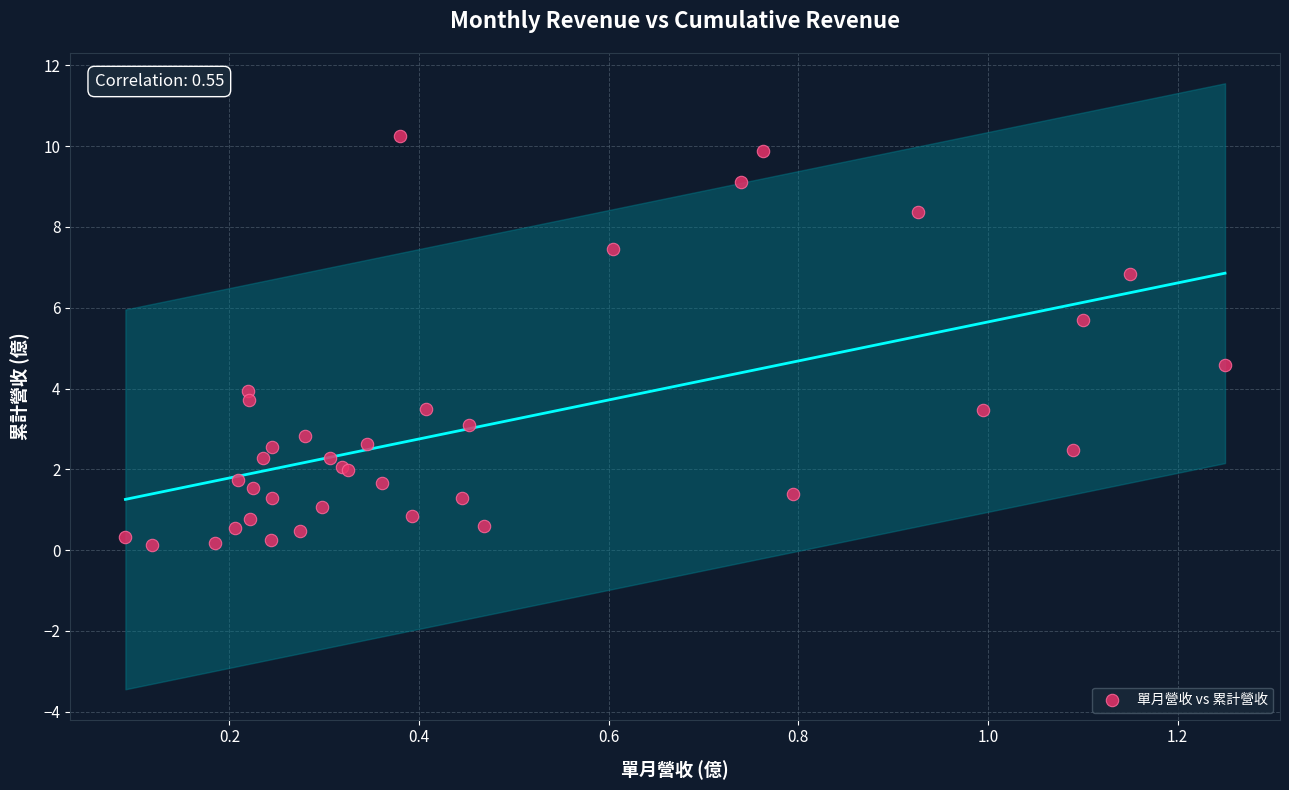

What Y value in the scatter plot is closest to 5?

4.6